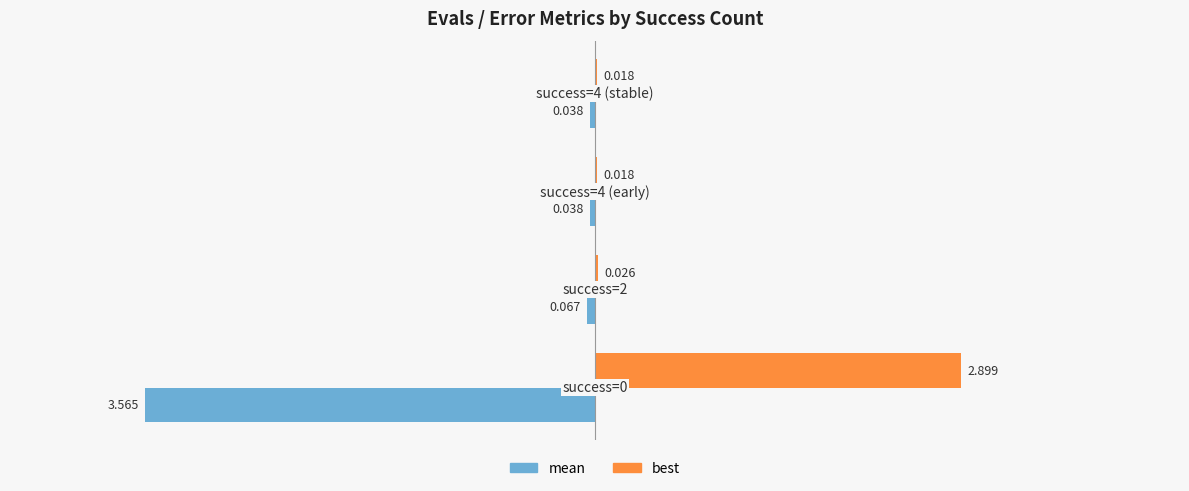

Which series has the largest total across all categories?

best